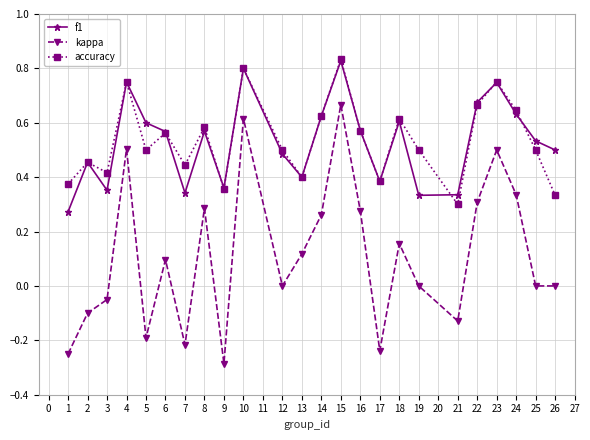

After their last crossing, which series has the higher values: accuracy or f1?

f1